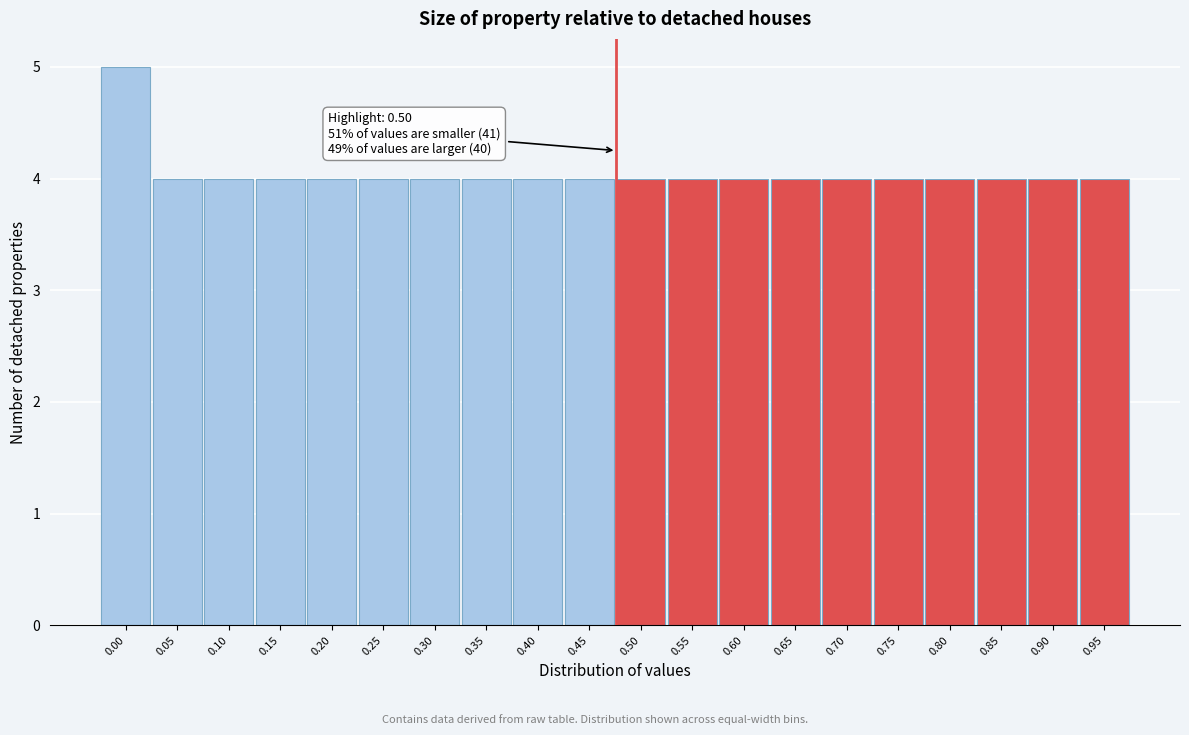

Reading left to right, extract all data points from this chart.

5	4	4	4	4	4	4	4	4	4	4	4	4	4	4	4	4	4	4	4